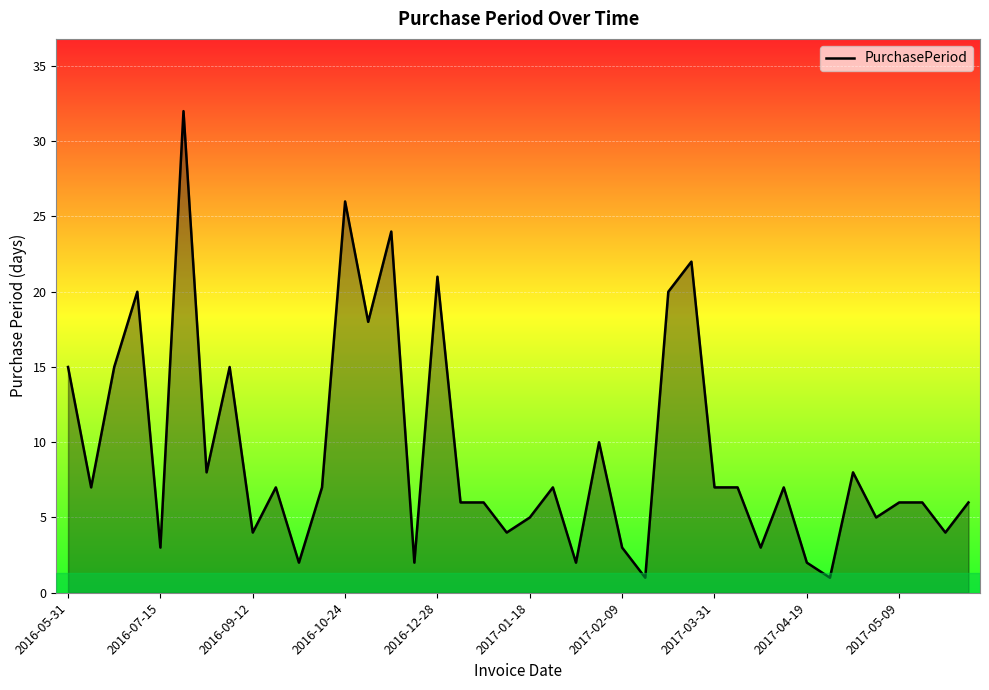

What is the maximum value shown in the chart?

32